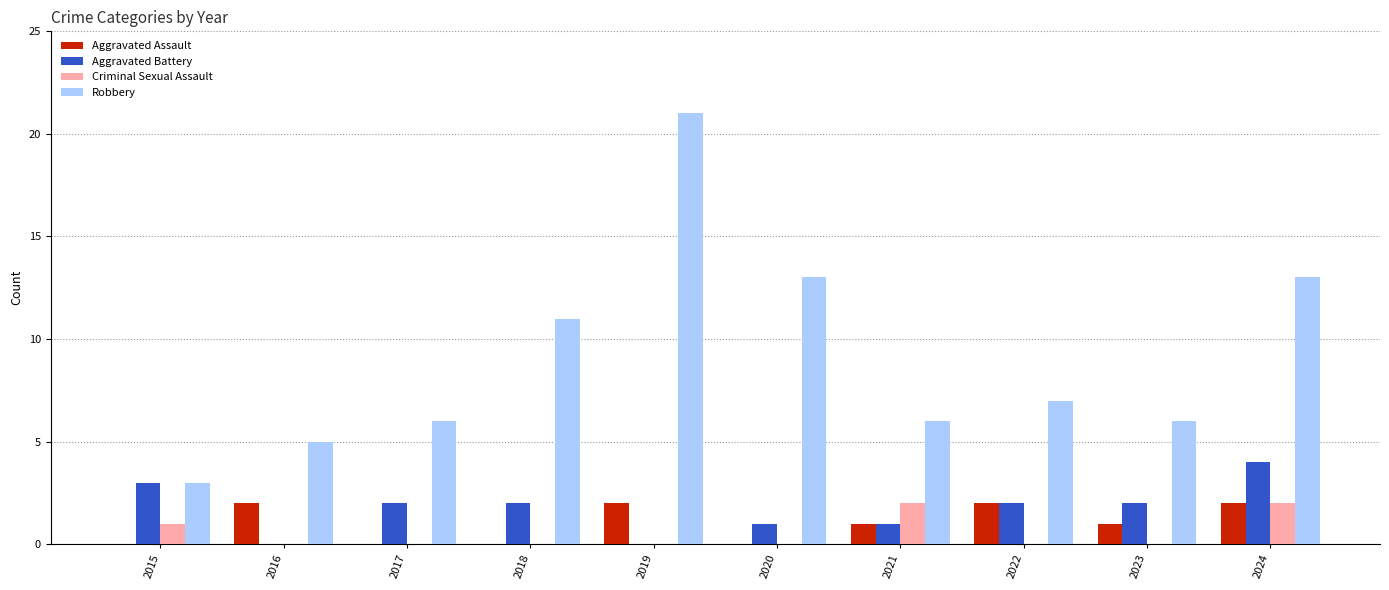

Where does the Aggravated Battery series first go above 2?

2015